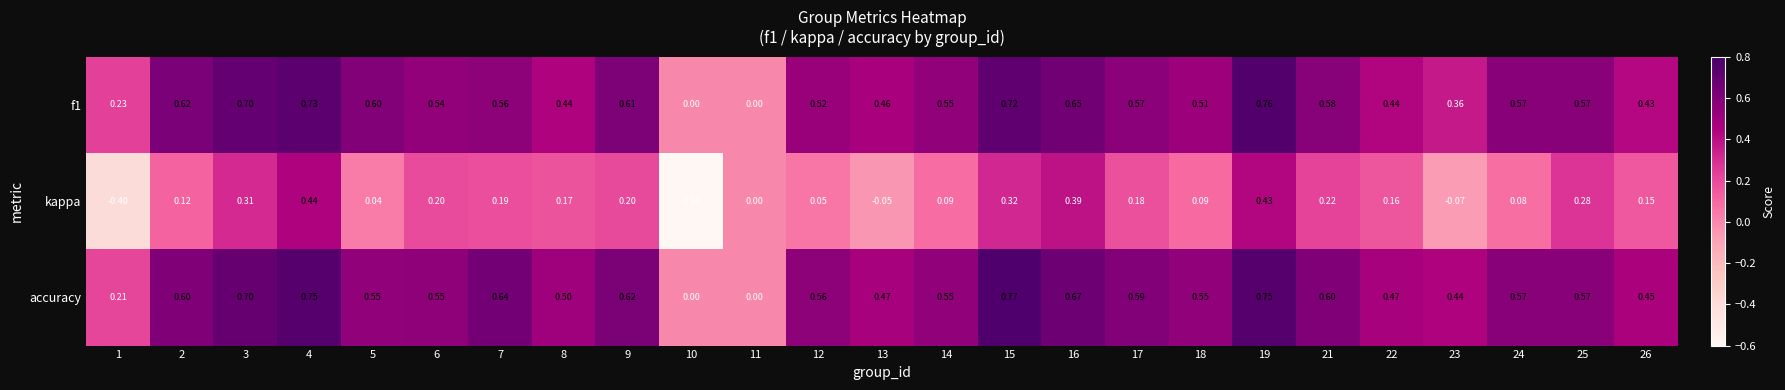

Is the value of accuracy at 4 greater than the value of kappa at 2?

Yes